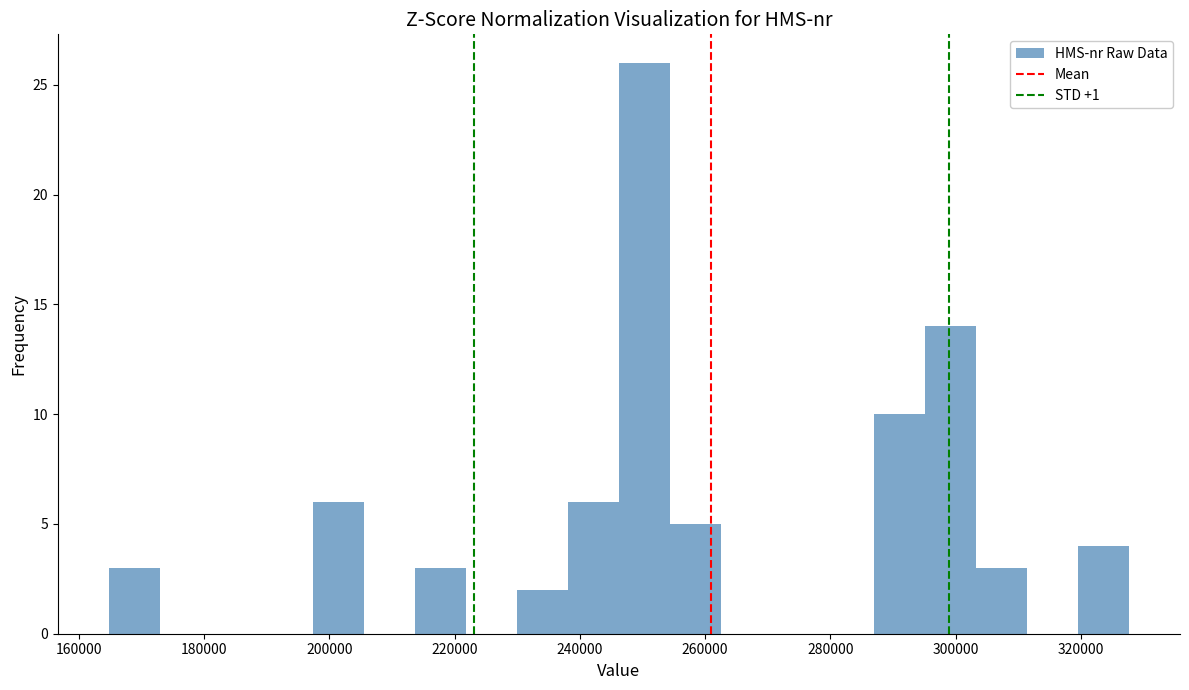

Which range on the x-axis has the tallest bar?

246000 to 254000